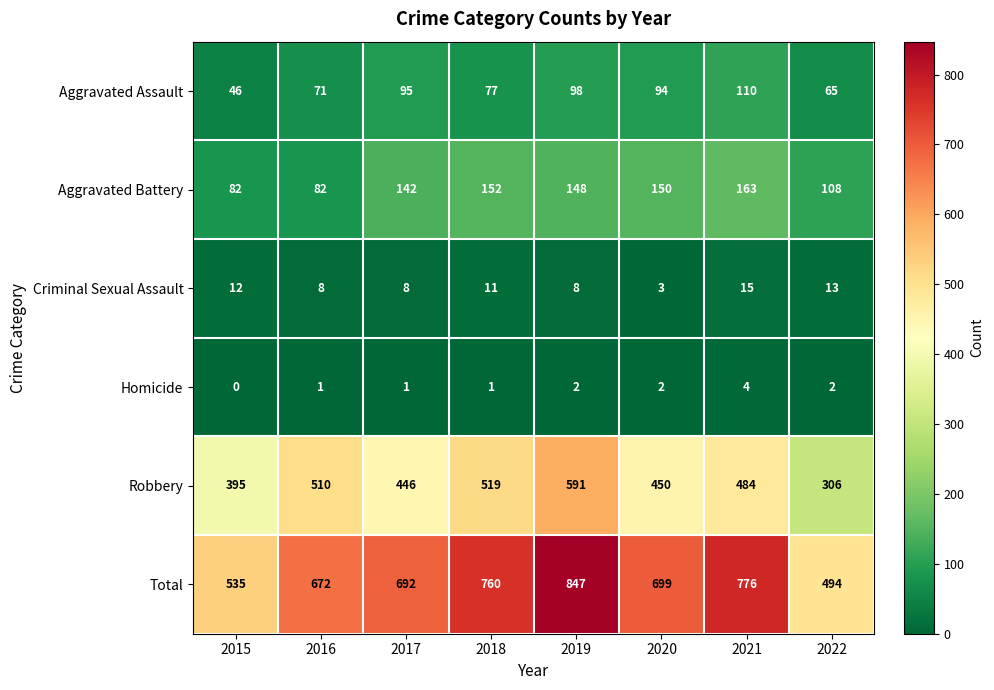

Count the number of data series in this chart.

6